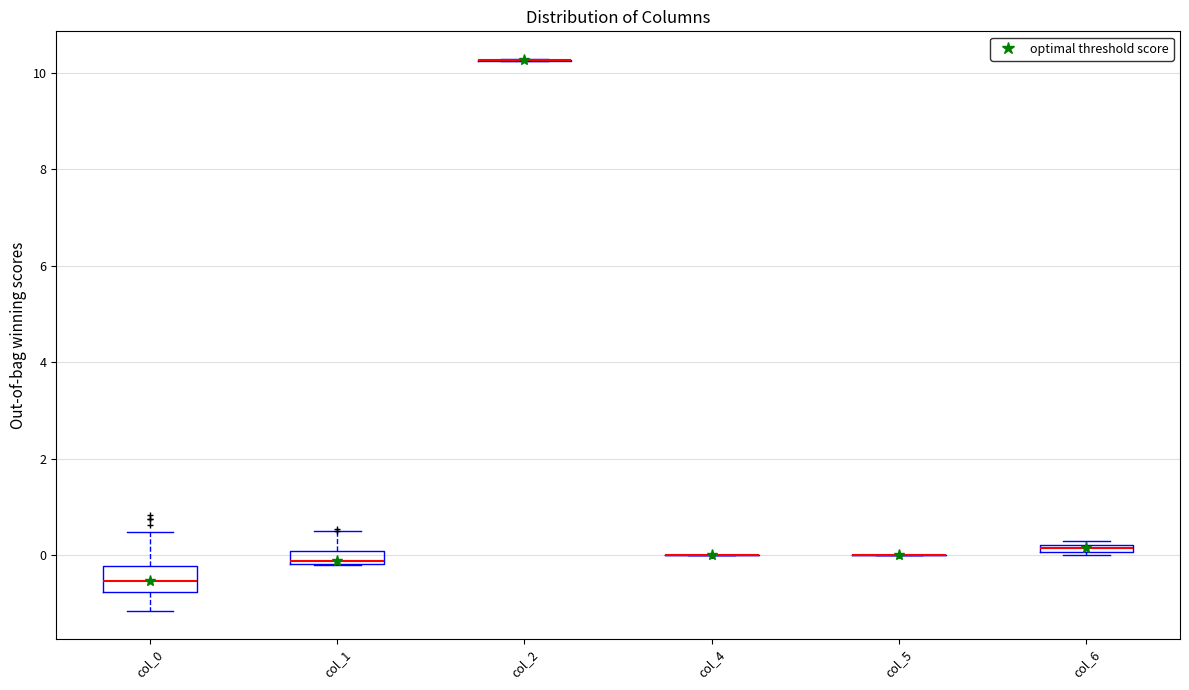

Which box is the tallest, from its lower edge to its upper edge?

col_0